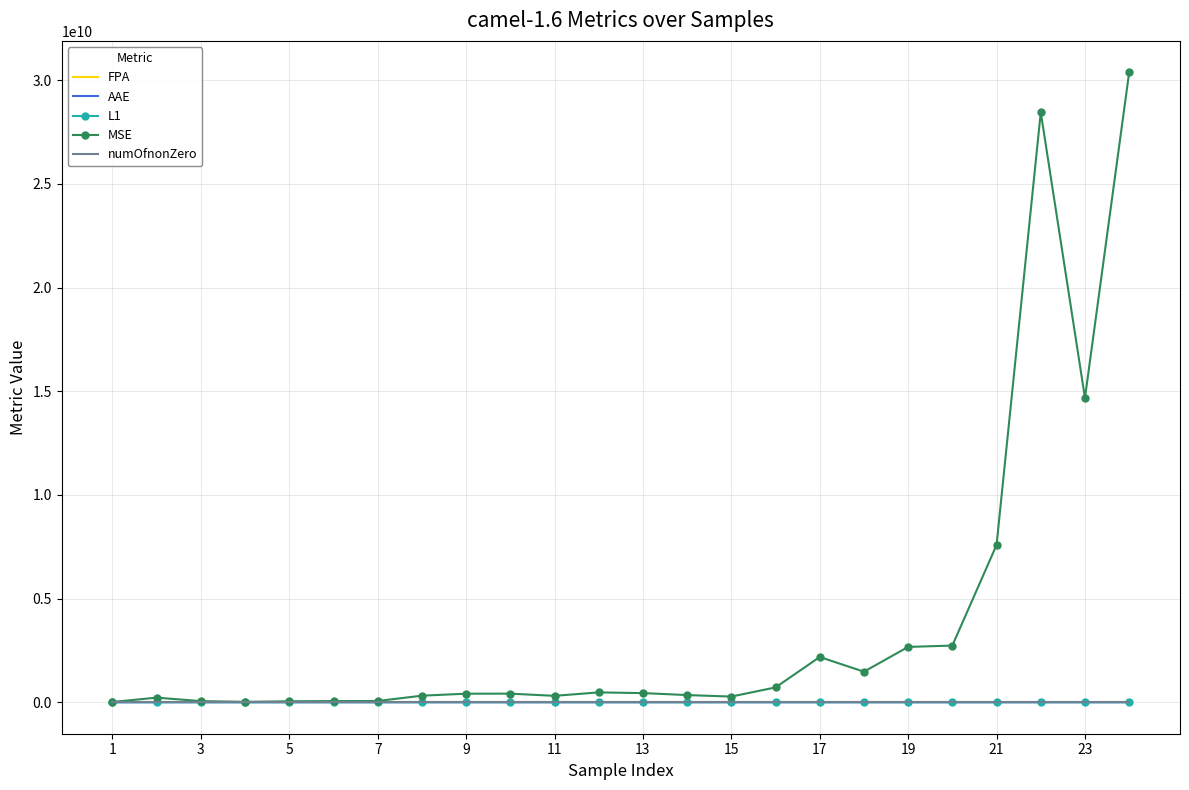

Which series has the largest total across all categories?

MSE